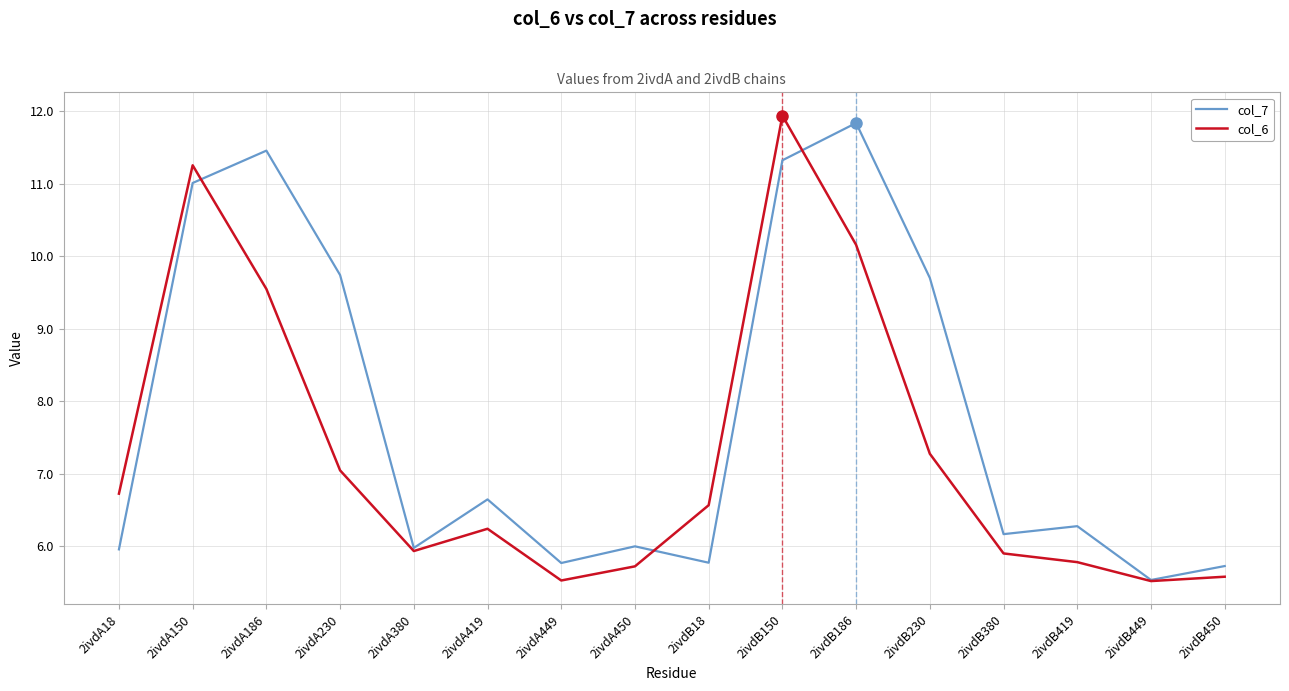

Between which two adjacent categories do col_7 and col_6 first intersect?

2ivdA150 and 2ivdA186